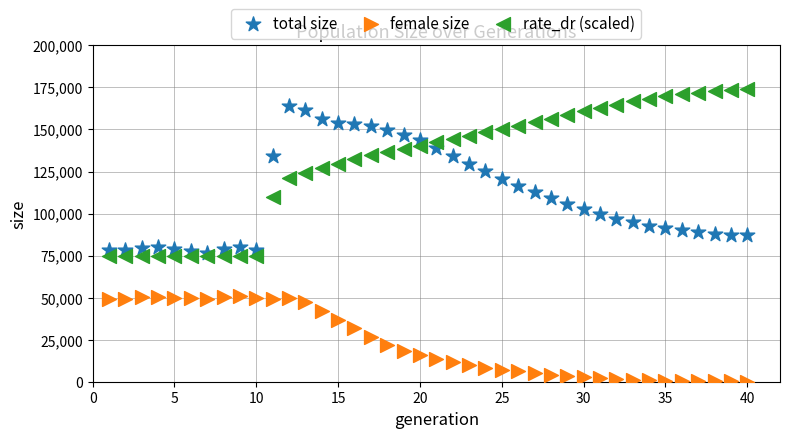

What are all the series names shown in the legend?

total size, female size, rate_dr (scaled)